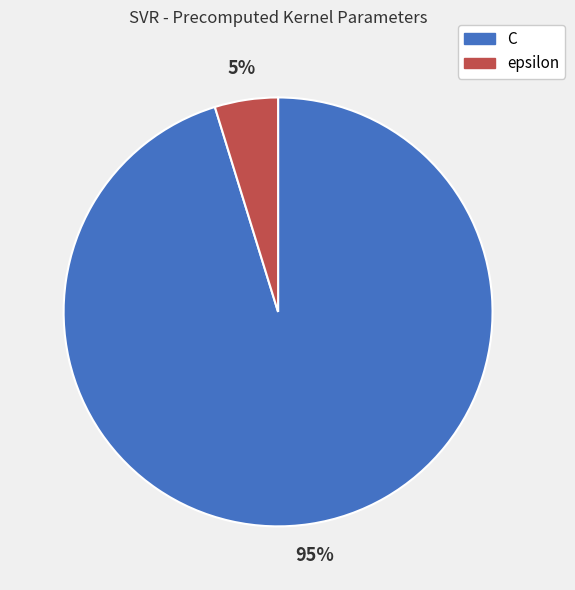

How many slices are in this pie chart?

2